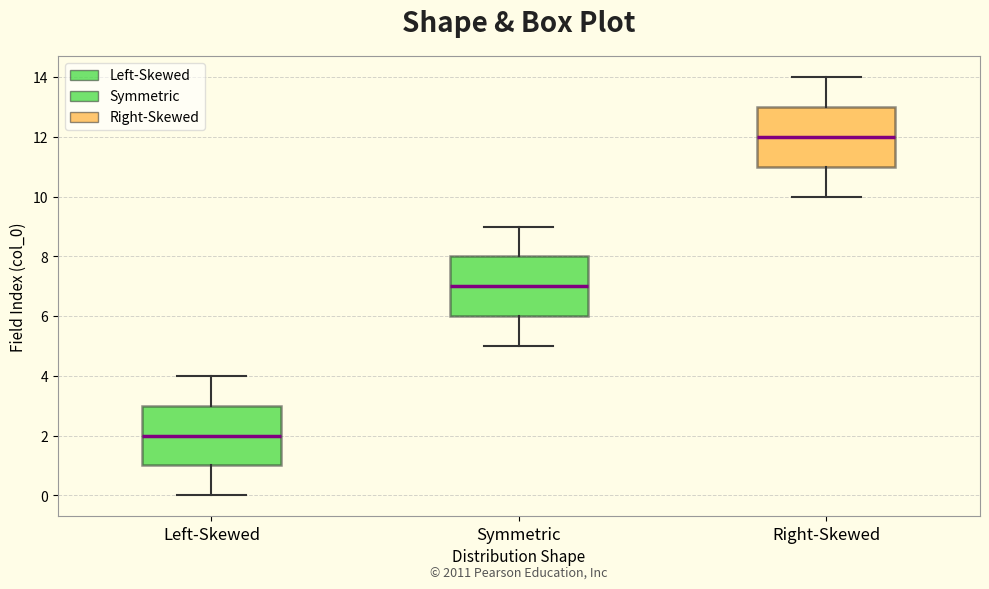

Reading left to right, read every box against the y-axis: the position of its median line, the range the box covers, and the ends of its whiskers. The values are not printed on the chart, so give them approximately, as read against the axis.

Left-Skewed: median 2, box 1 to 3, whiskers 0 to 4
Symmetric: median 7, box 6 to 8, whiskers 5 to 9
Right-Skewed: median 12, box 11 to 13, whiskers 10 to 14